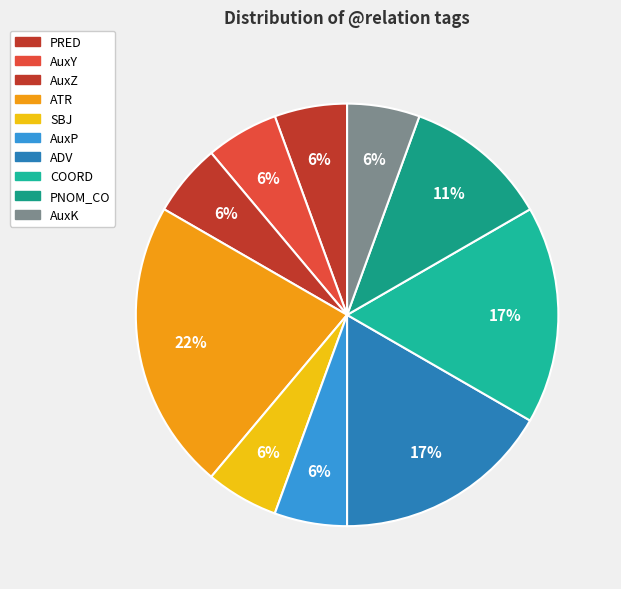

Does any single category account for the majority?

No